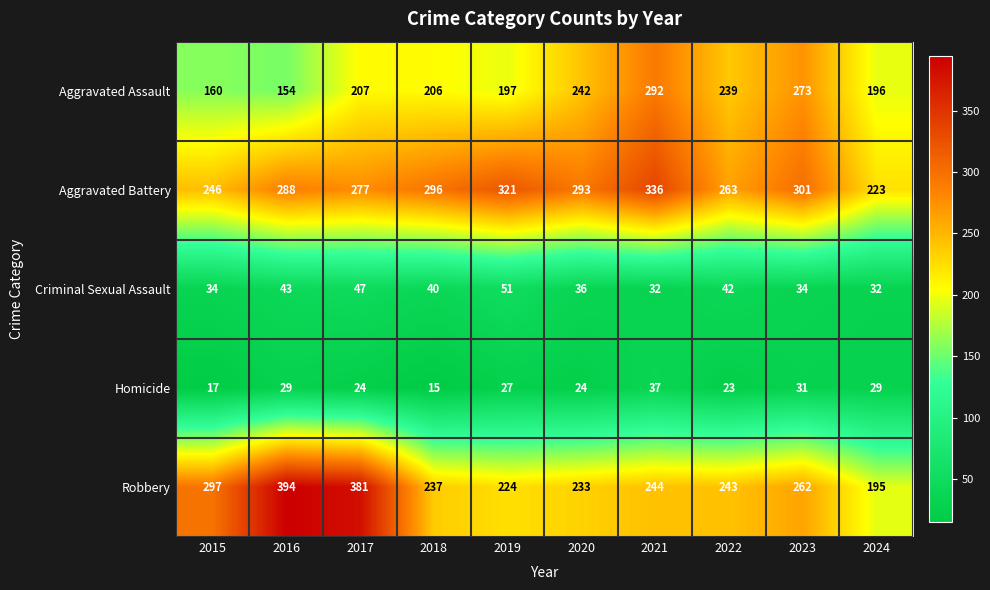

List the series in order of their peak value, lowest first.

Homicide, Criminal Sexual Assault, Aggravated Assault, Aggravated Battery, Robbery